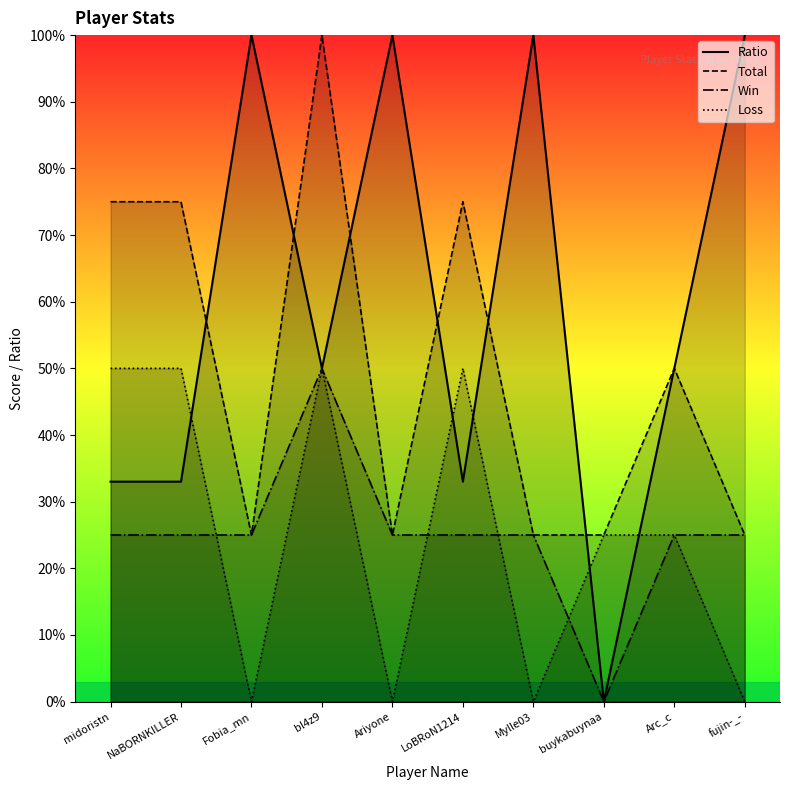

What position from the right is Fobia_mn?

8